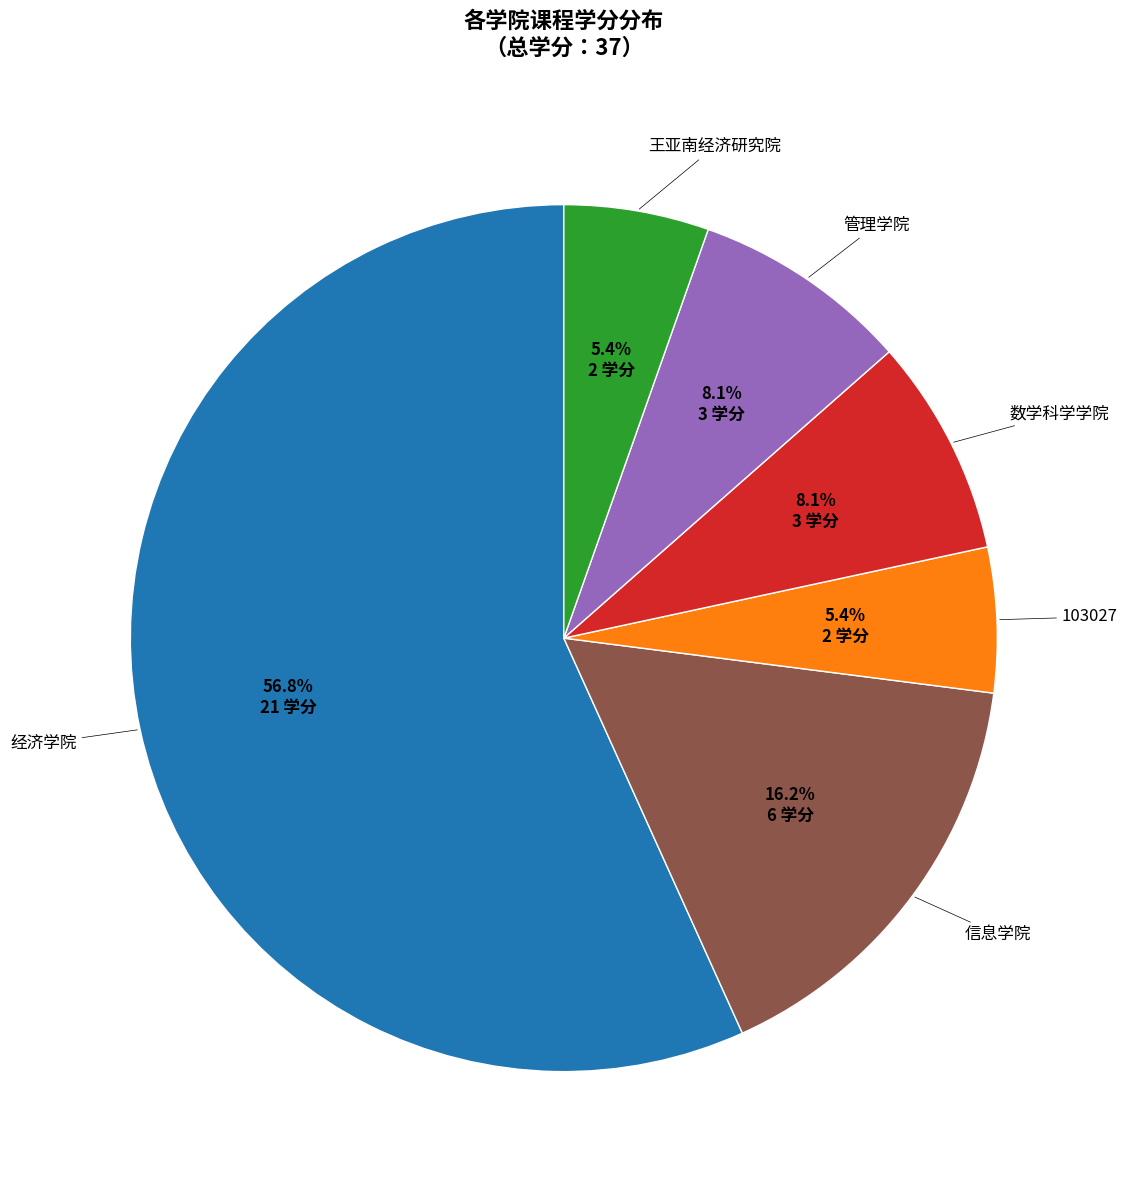

To the nearest percent, what portion does 103027 represent?

5%